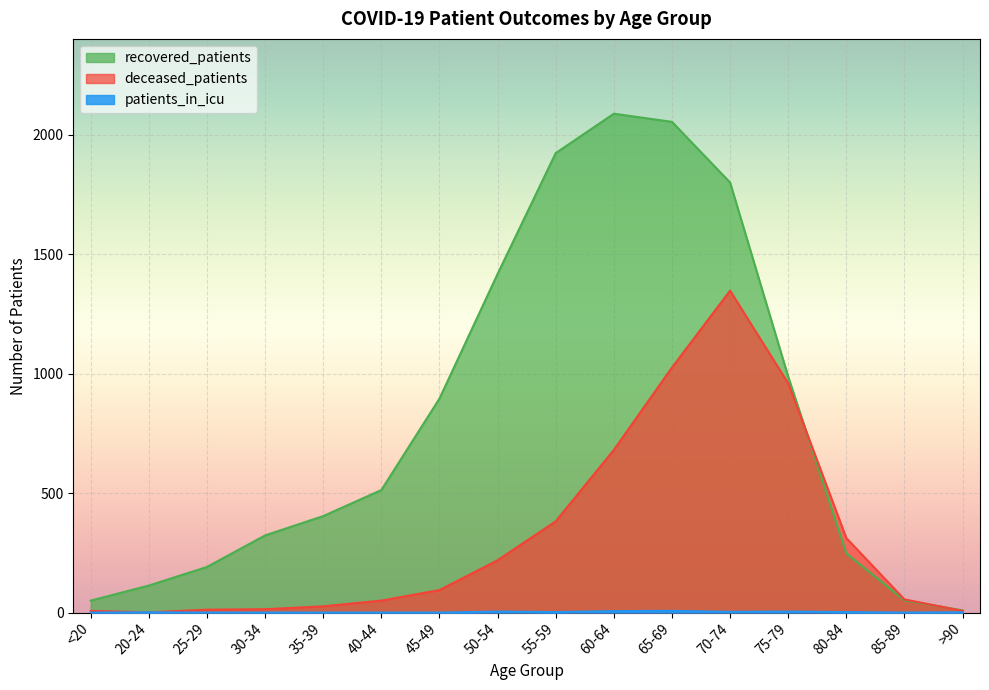

What is the minimum value for deceased_patients?

1